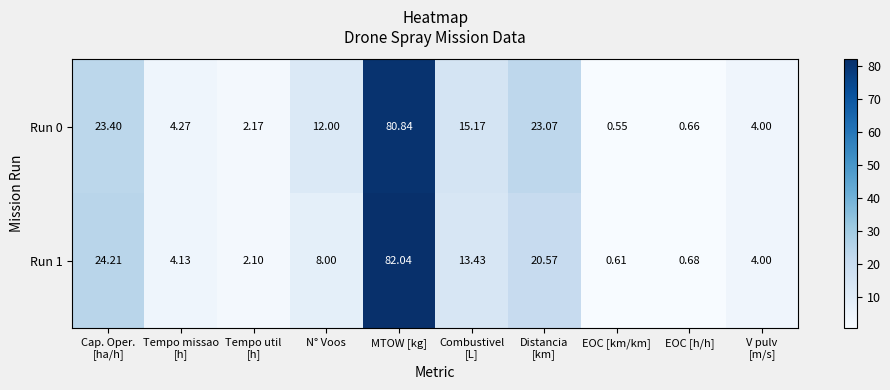

At which category is the sum across all series the highest?

MTOW [kg]